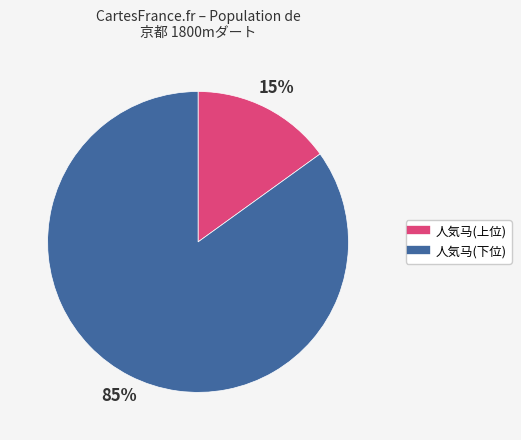

To the nearest percent, what is the difference between the largest and smallest slice percentages?

70%